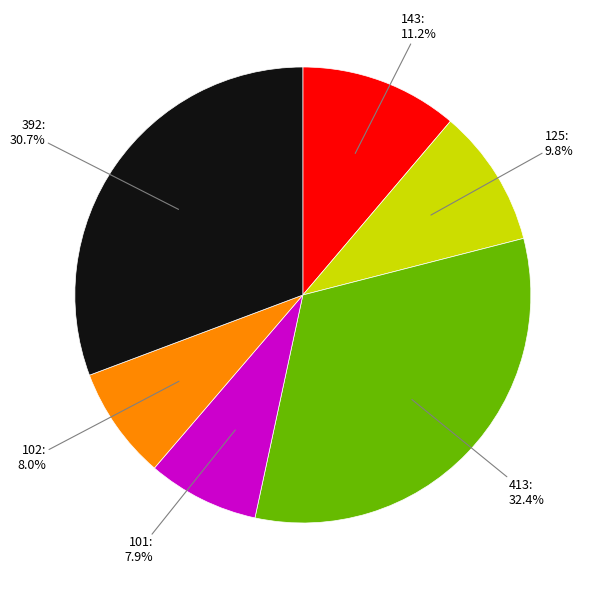

To the nearest percent, what is the difference between the 413 and 125 slice percentages?

23%